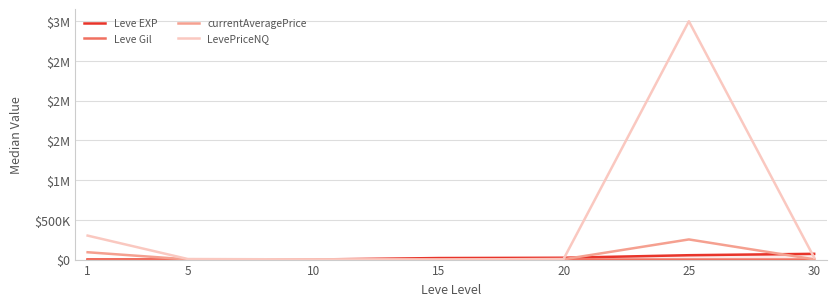

Rank the series by their maximum value, from highest to lowest.

LevePriceNQ, currentAveragePrice, Leve EXP, Leve Gil